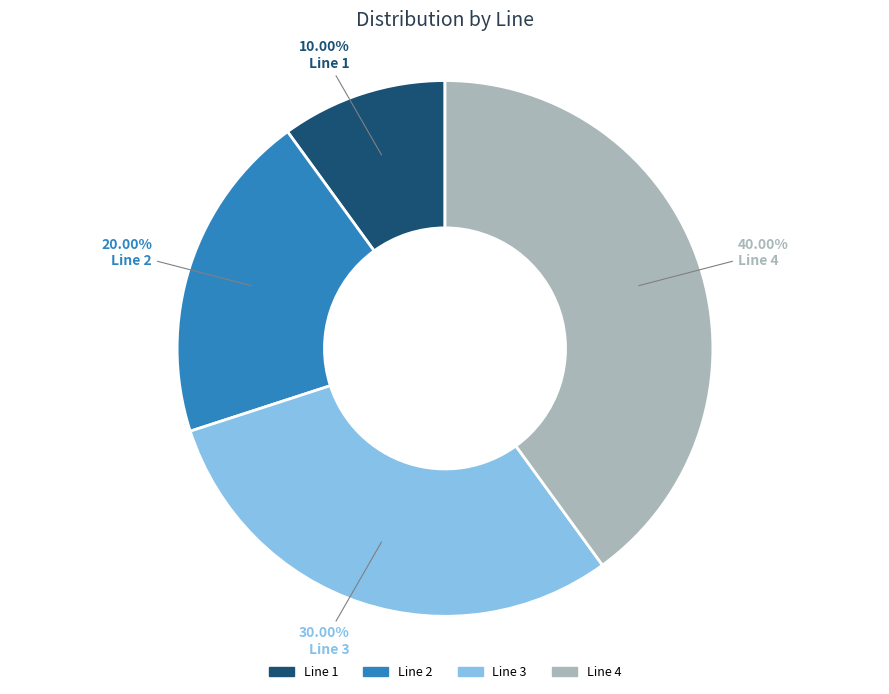

Count the number of slices in the pie.

4